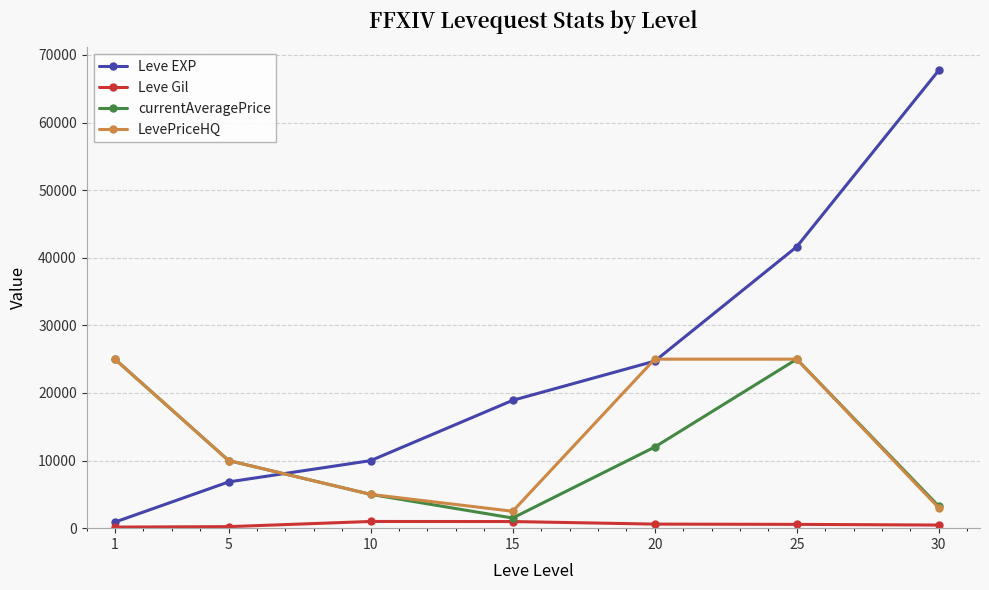

How many data points in Leve EXP are less than 18910?

3